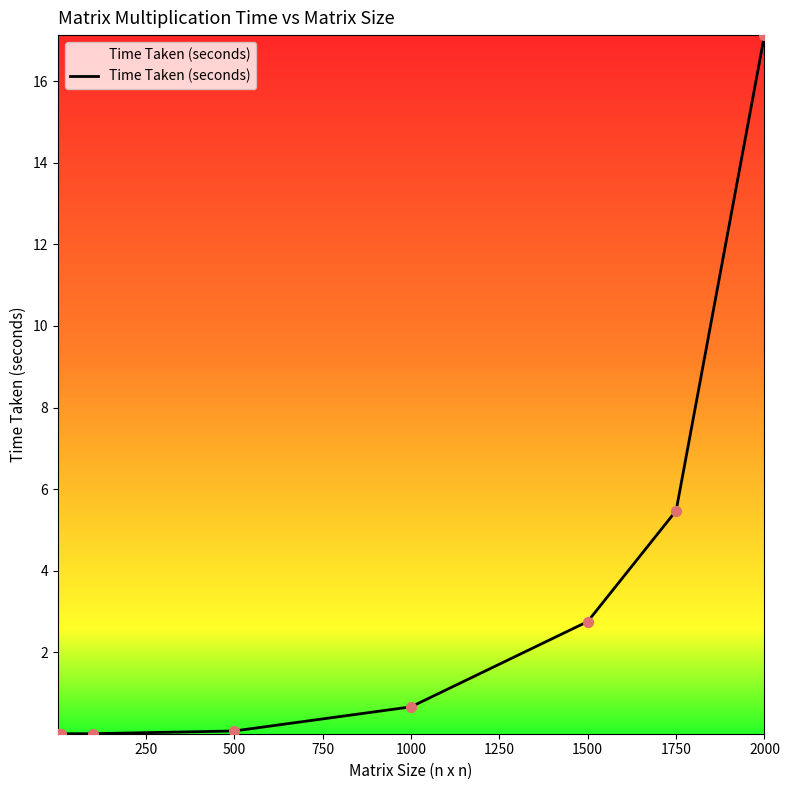

What is the maximum value shown in the chart?

17.1